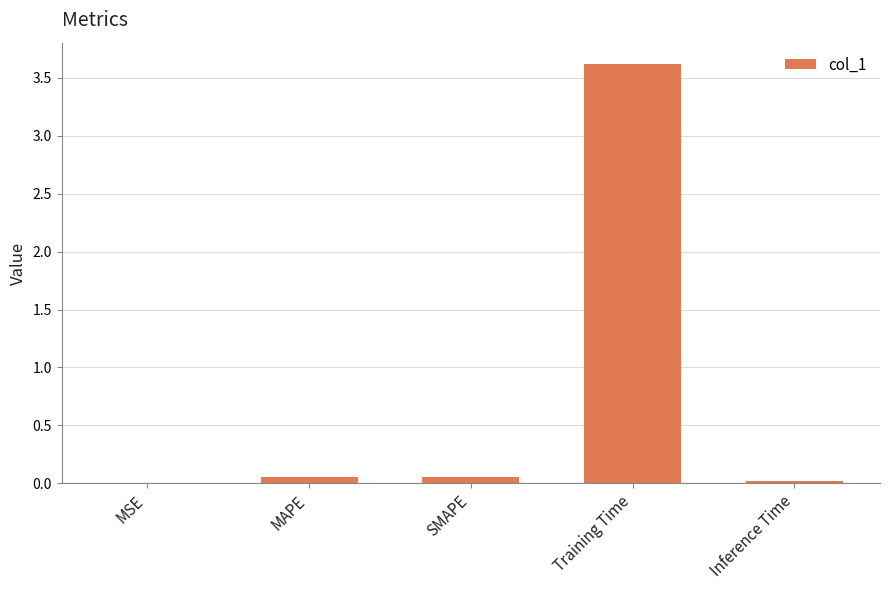

What is the sum of all values?

3.7